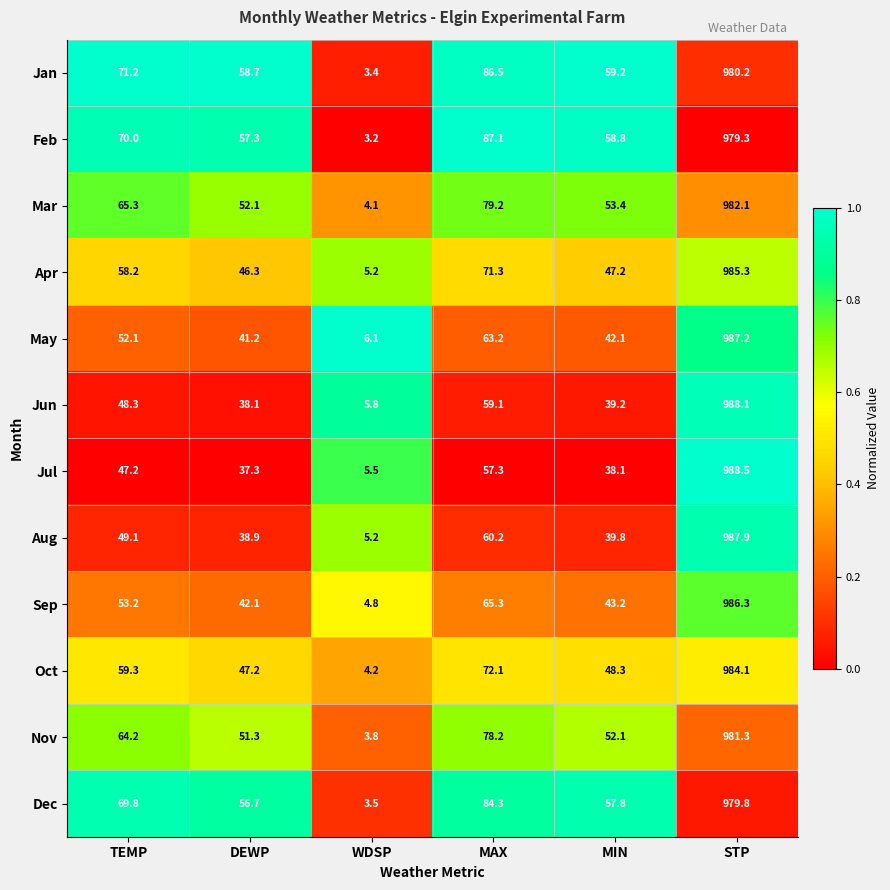

How many categories are shown in the chart?

6